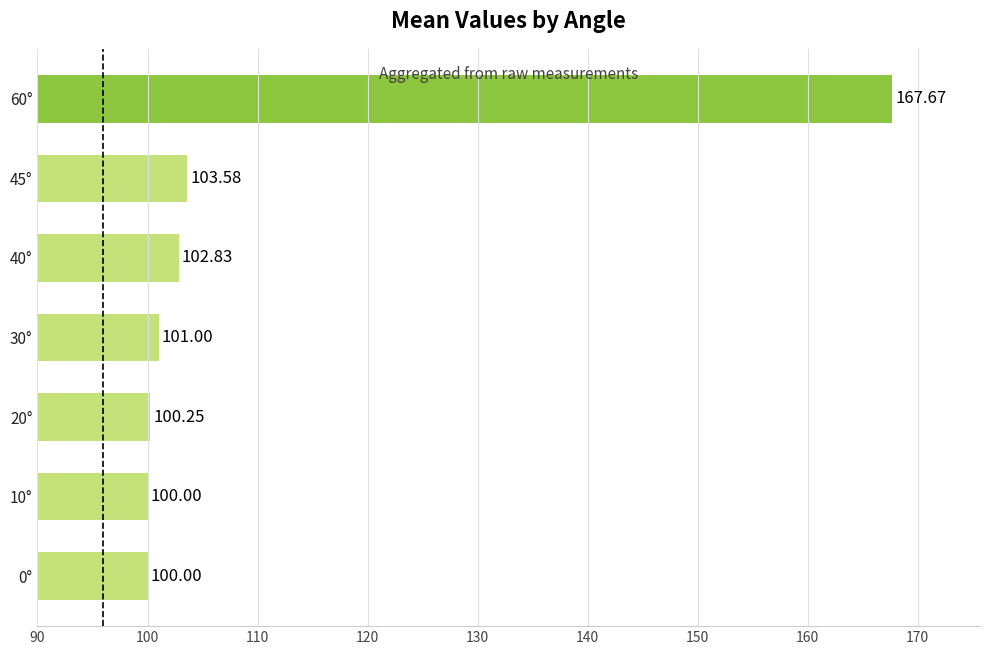

Does the chart contain any negative values?

No